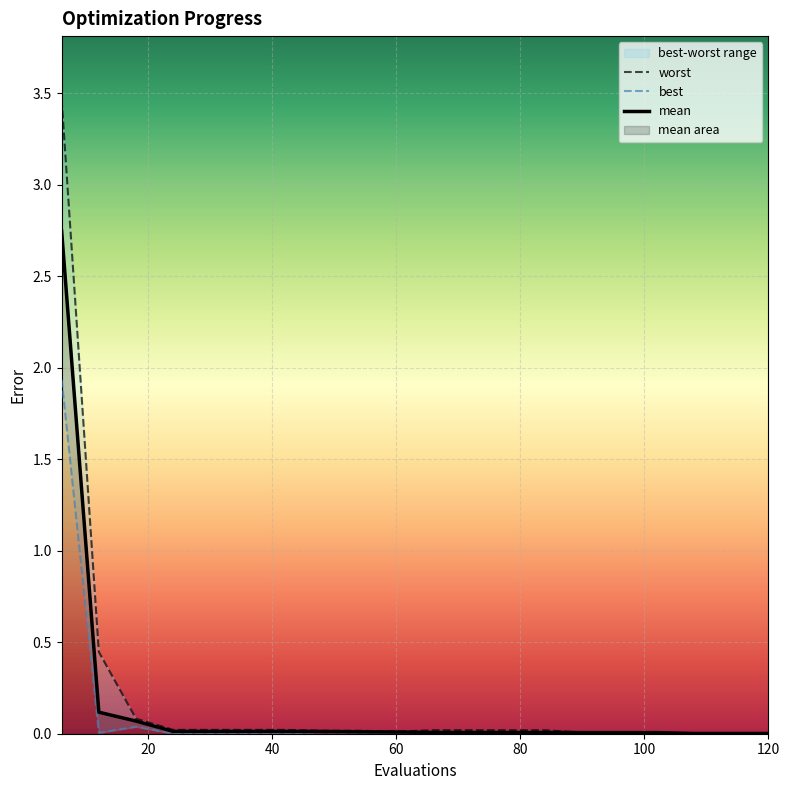

How many categories are shown in the chart?

20